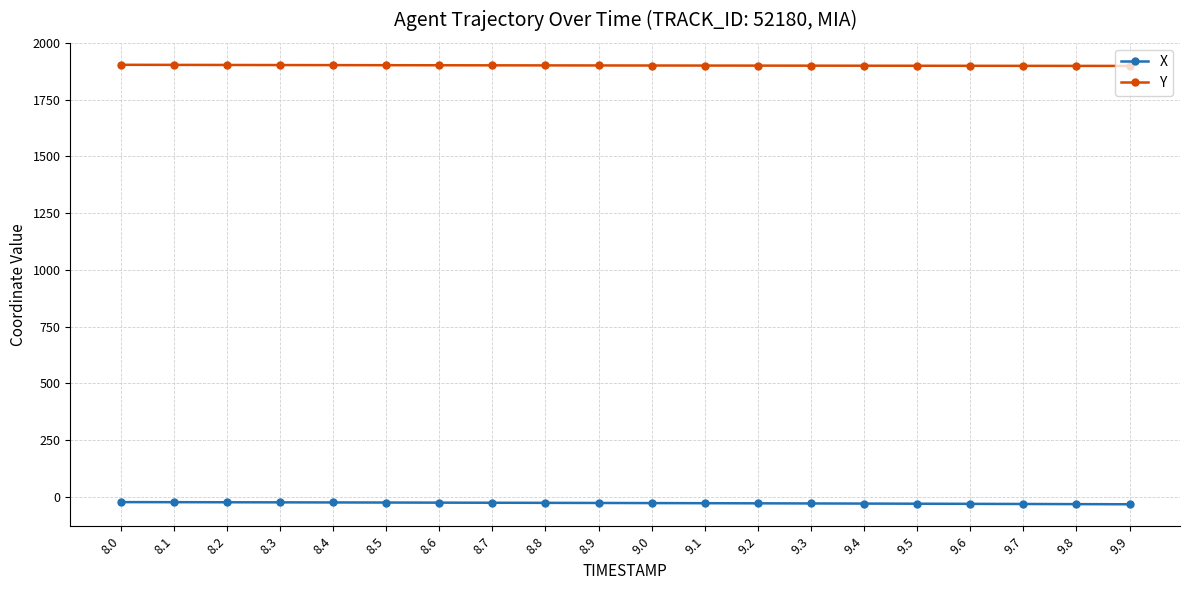

How many categories are shown in the chart?

20